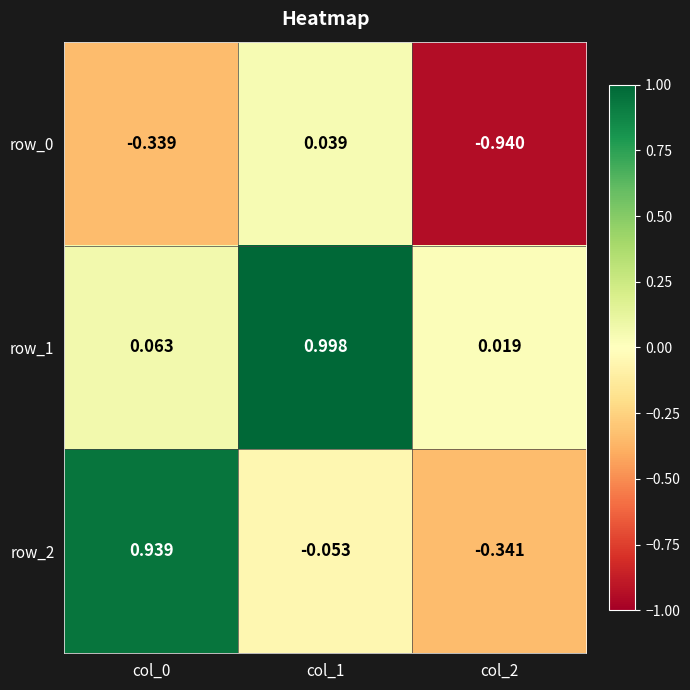

At how many categories does at least one series exceed 0?

3